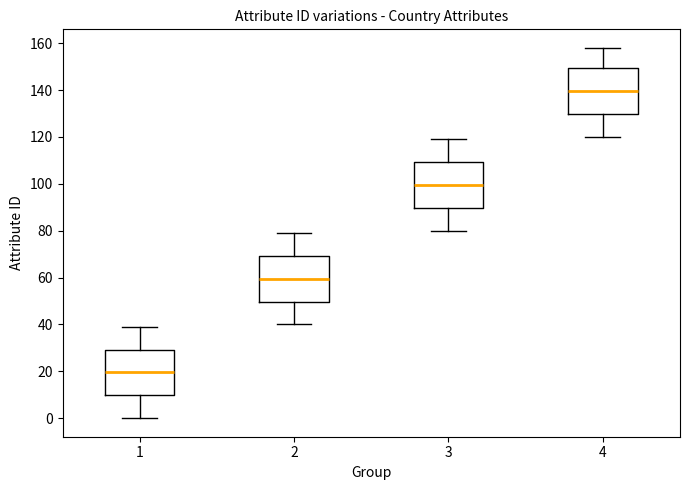

Reading left to right, transcribe this box plot: for each box, give where its median line is, the range the box spans, and where its two whiskers end, as read against the y-axis. The values are not printed on the chart, so give them approximately, as read against the axis.

1: median 20, box 10 to 30, whiskers 0 to 40
2: median 60, box 50 to 70, whiskers 40 to 80
3: median 100, box 90 to 110, whiskers 80 to 120
4: median 140, box 130 to 150, whiskers 120 to 158